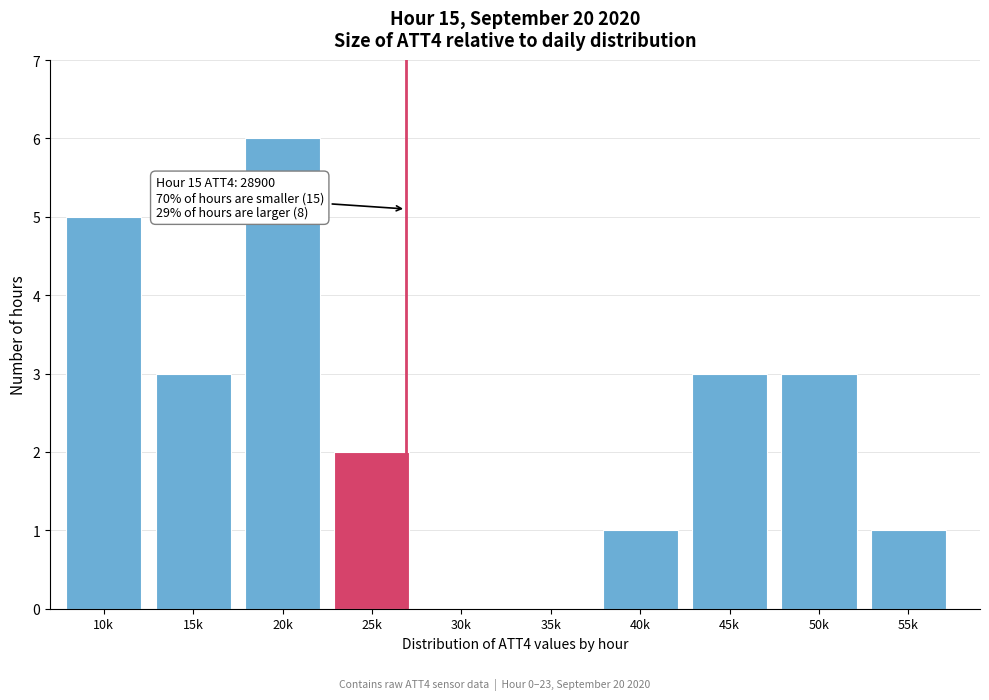

Reading right to left, list all the values displayed in this chart.

55k=1	50k=3	45k=3	40k=1	35k=0	30k=0	25k=2	20k=6	15k=3	10k=5